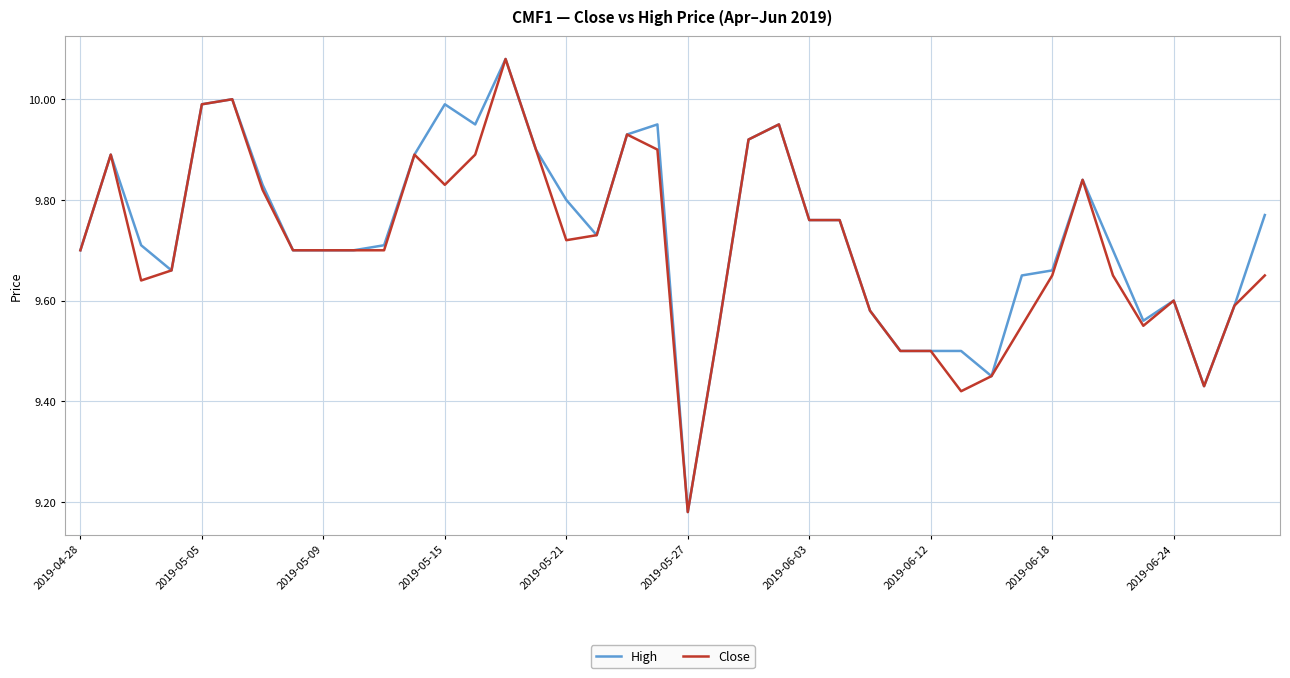

Is this an area chart (filled region under the line)?

No